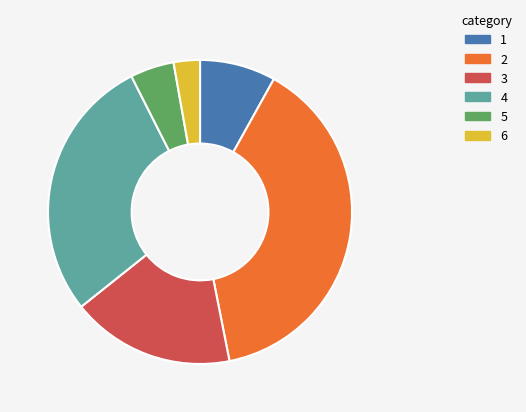

Which category has the smallest portion of the pie?

6